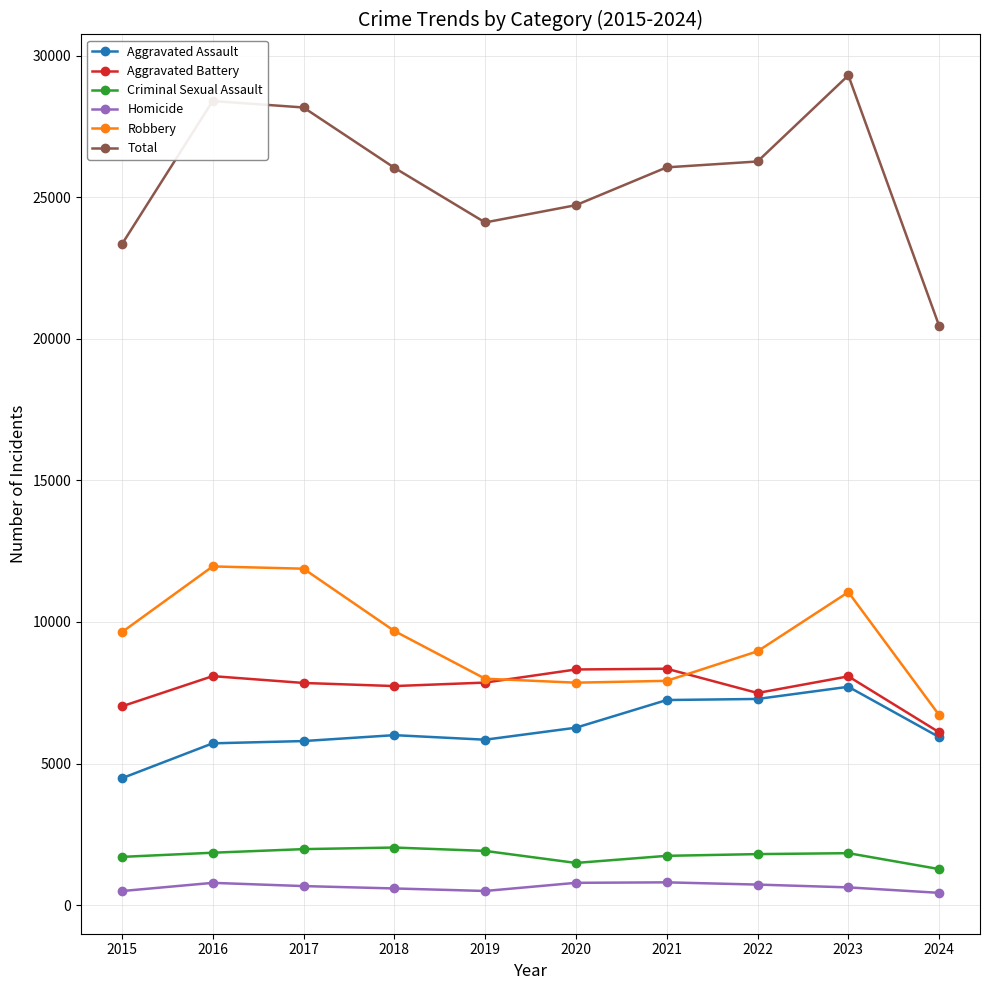

What is the average value of the Aggravated Assault series?

6226